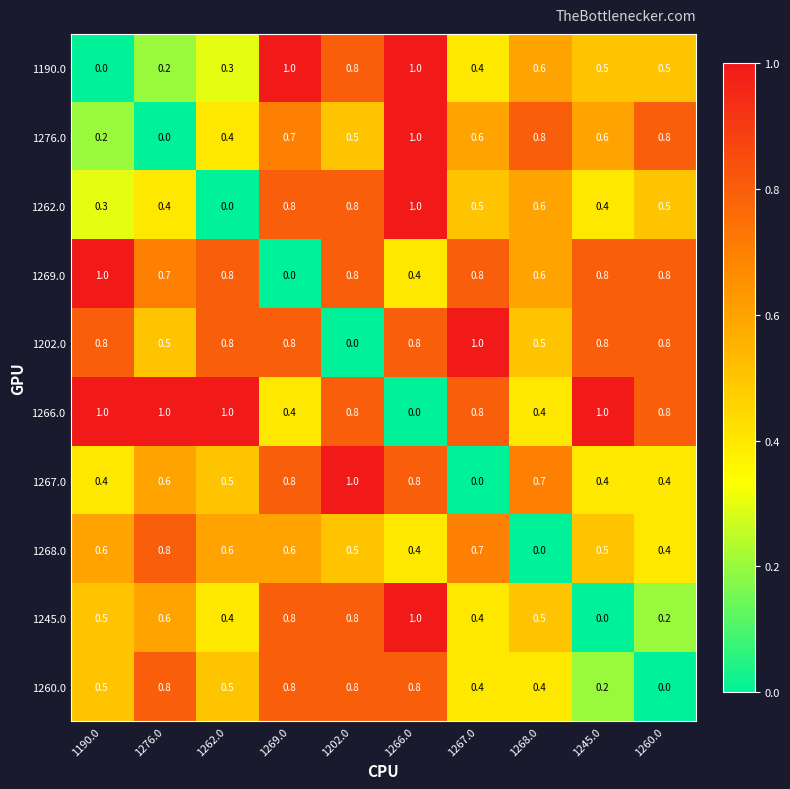

Is it true that 1267.0 equals 0.6 at 1276.0?

True